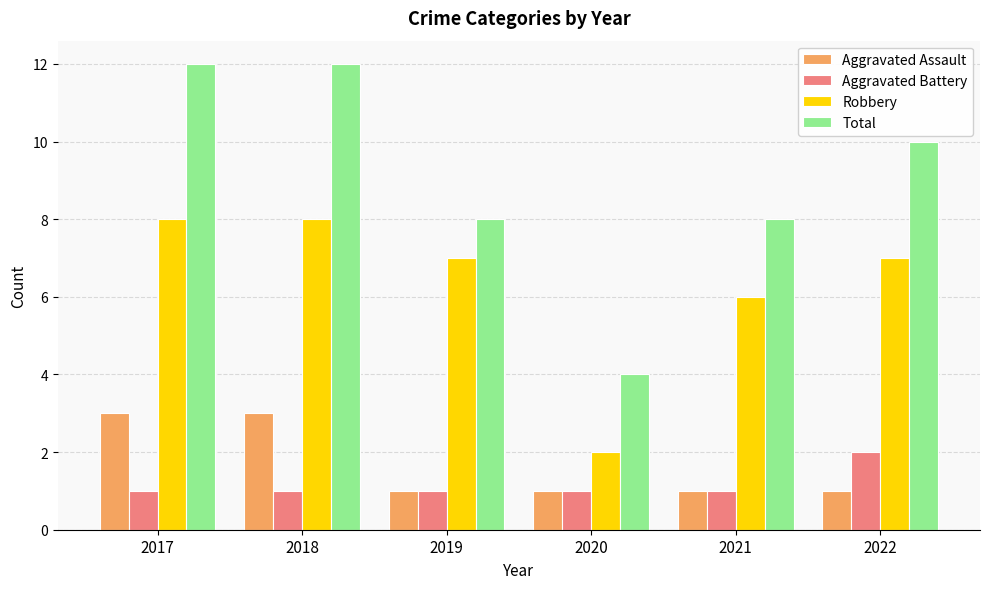

What are all the series names shown in the legend?

Aggravated Assault, Aggravated Battery, Robbery, Total